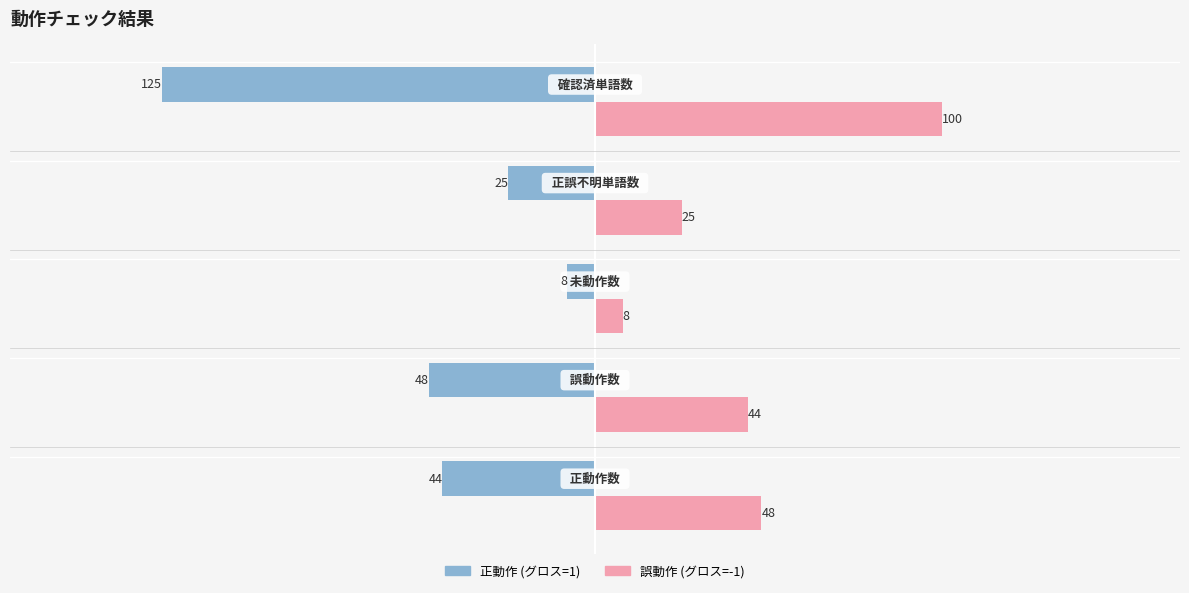

Which series has the largest range (max minus min)?

正動作 (グロス=1)